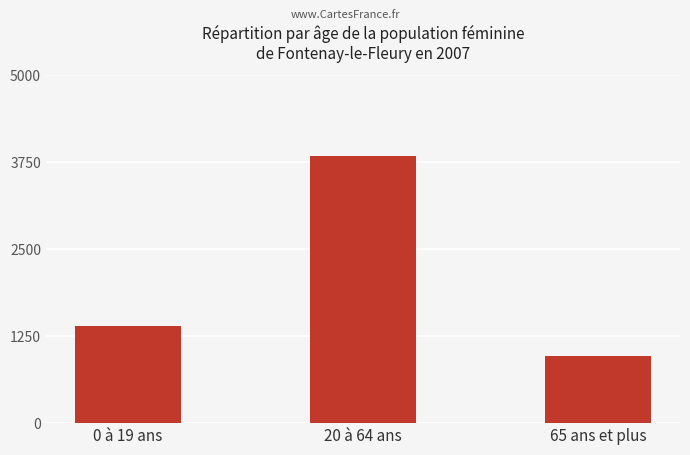

Is it true that the value at 0 à 19 ans is 1400?

True